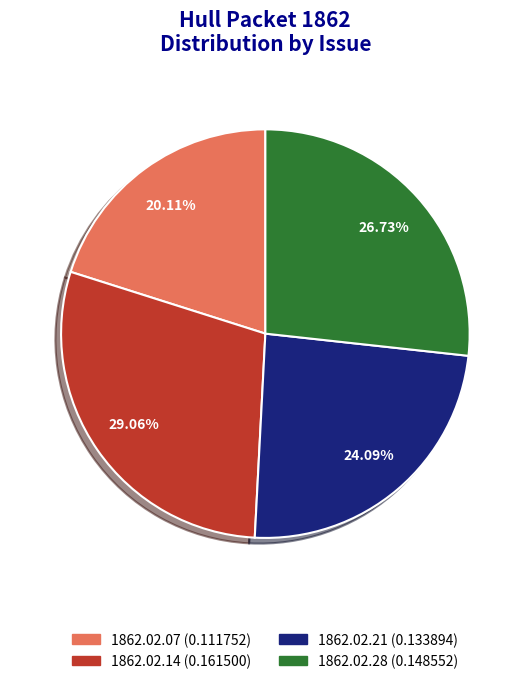

Is there any slice that represents more than half of the pie?

No